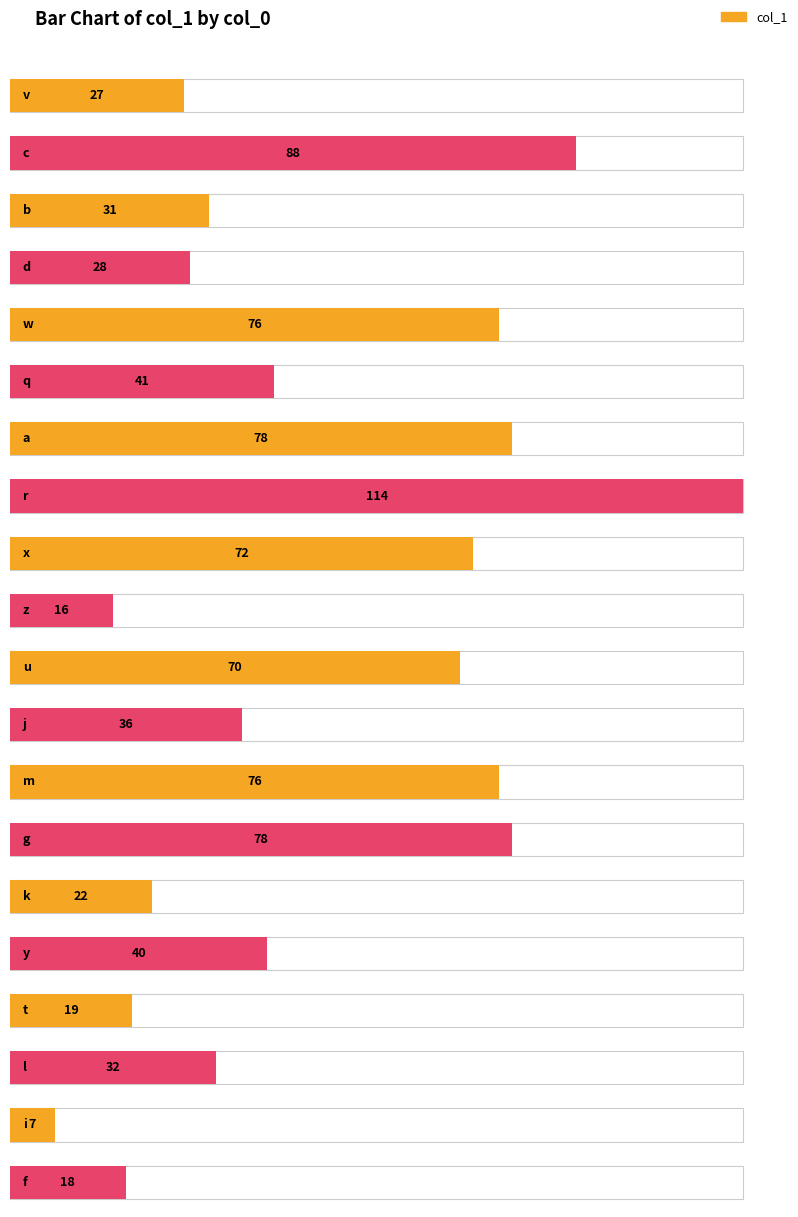

True or false: the data shows 34 at r.

False